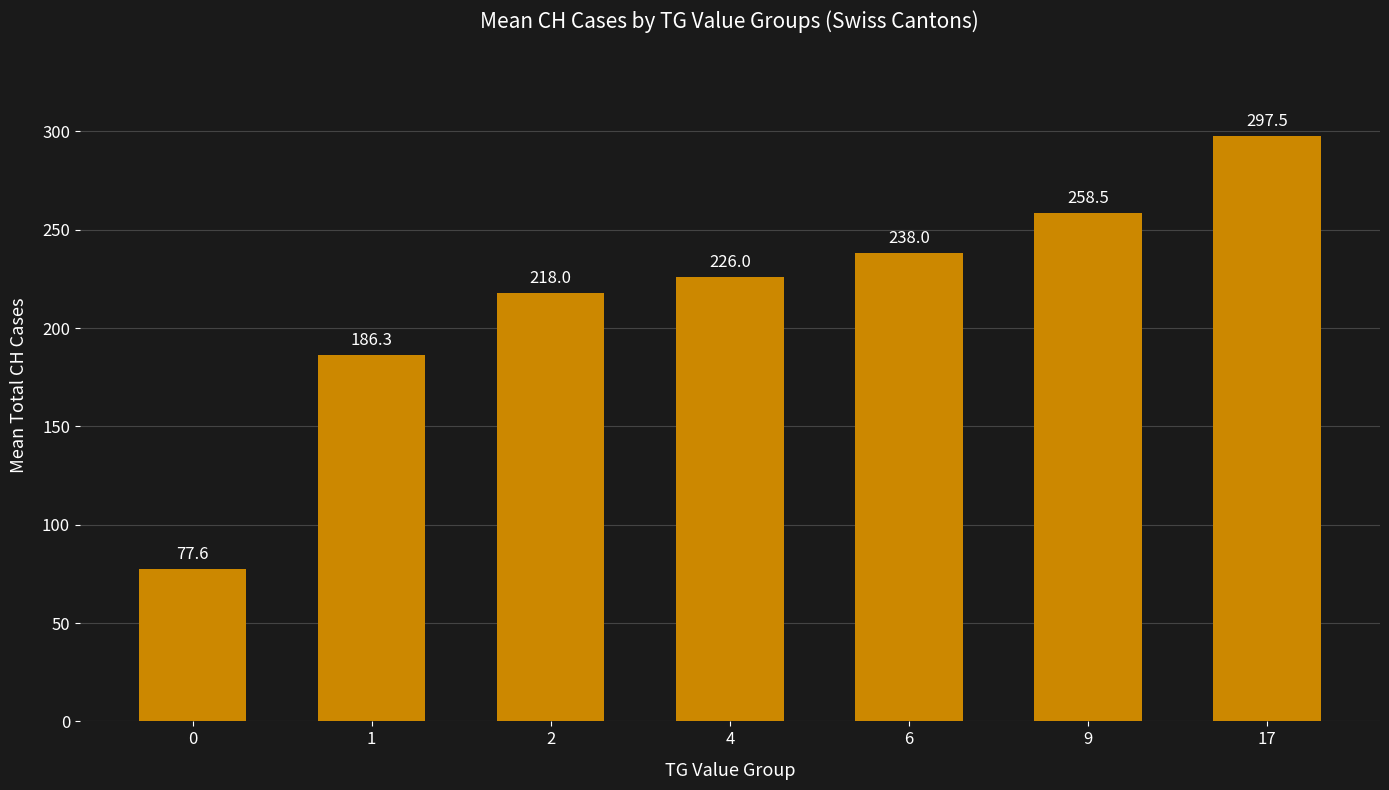

What is the smallest value displayed?

77.6